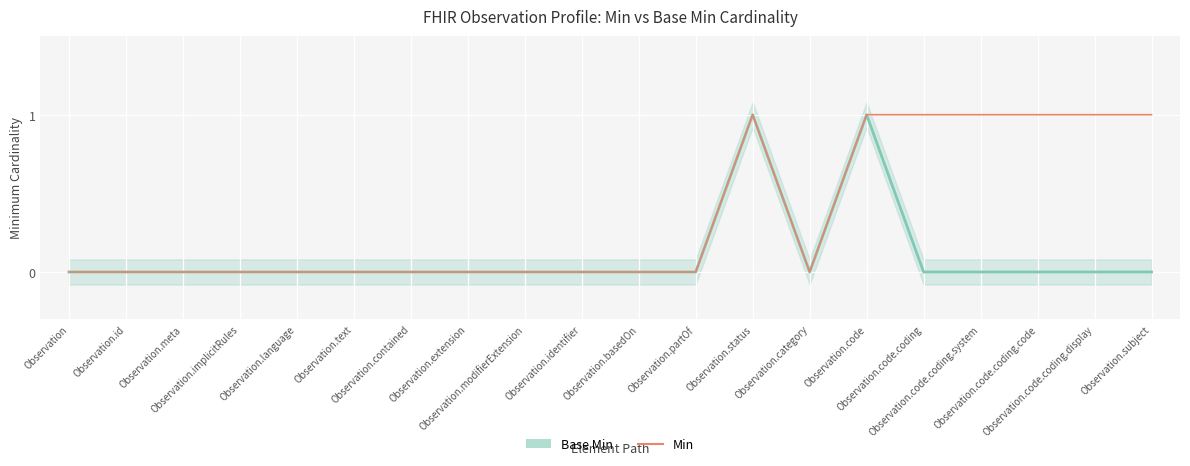

How many lines are shown in the chart?

2